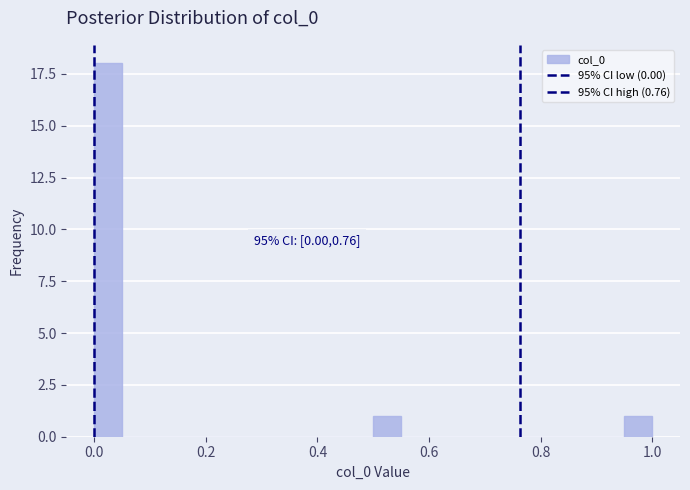

Read against the x-axis, roughly where is the centre of the tallest bar?

0.02